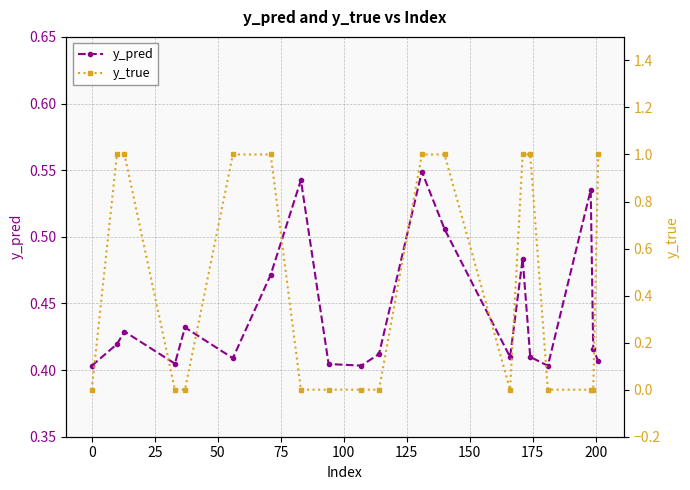

Count the y_pred values in the range 0 to 1.

20